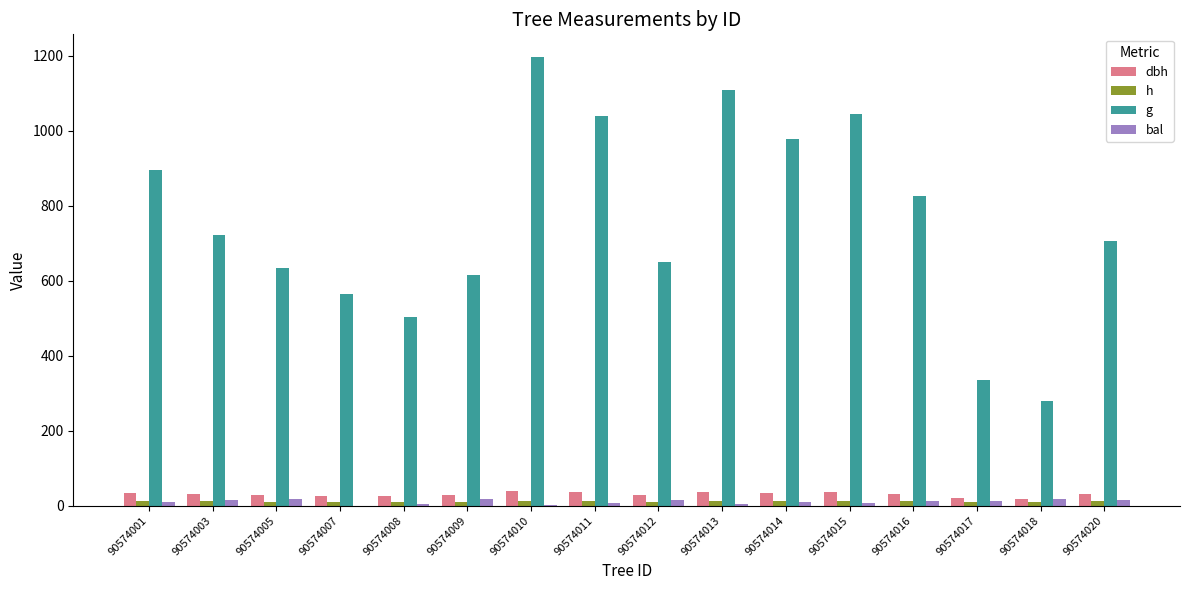

What is the total value across all series at 90574016?

882.2